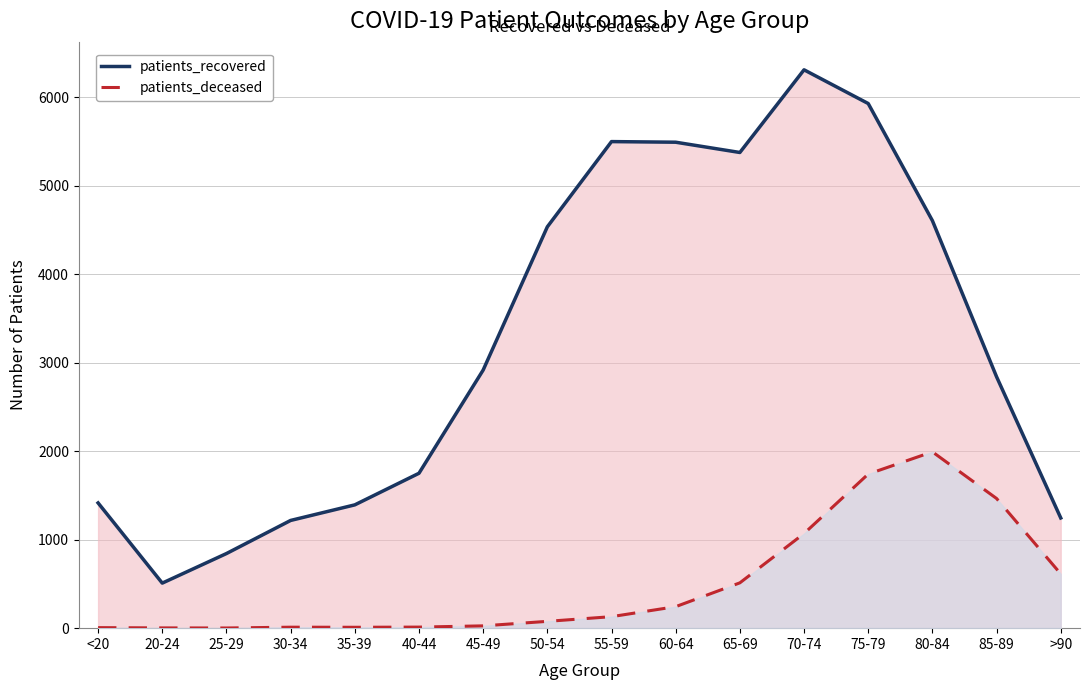

What is the value of the patients_recovered point at the 6th from the left?

1750